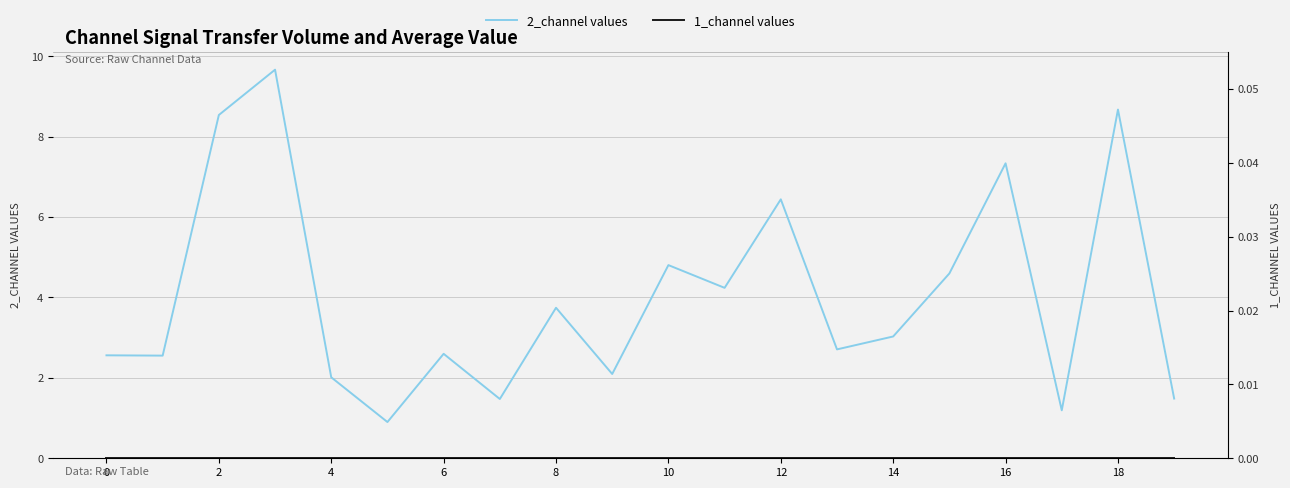

How many lines are shown in the chart?

2